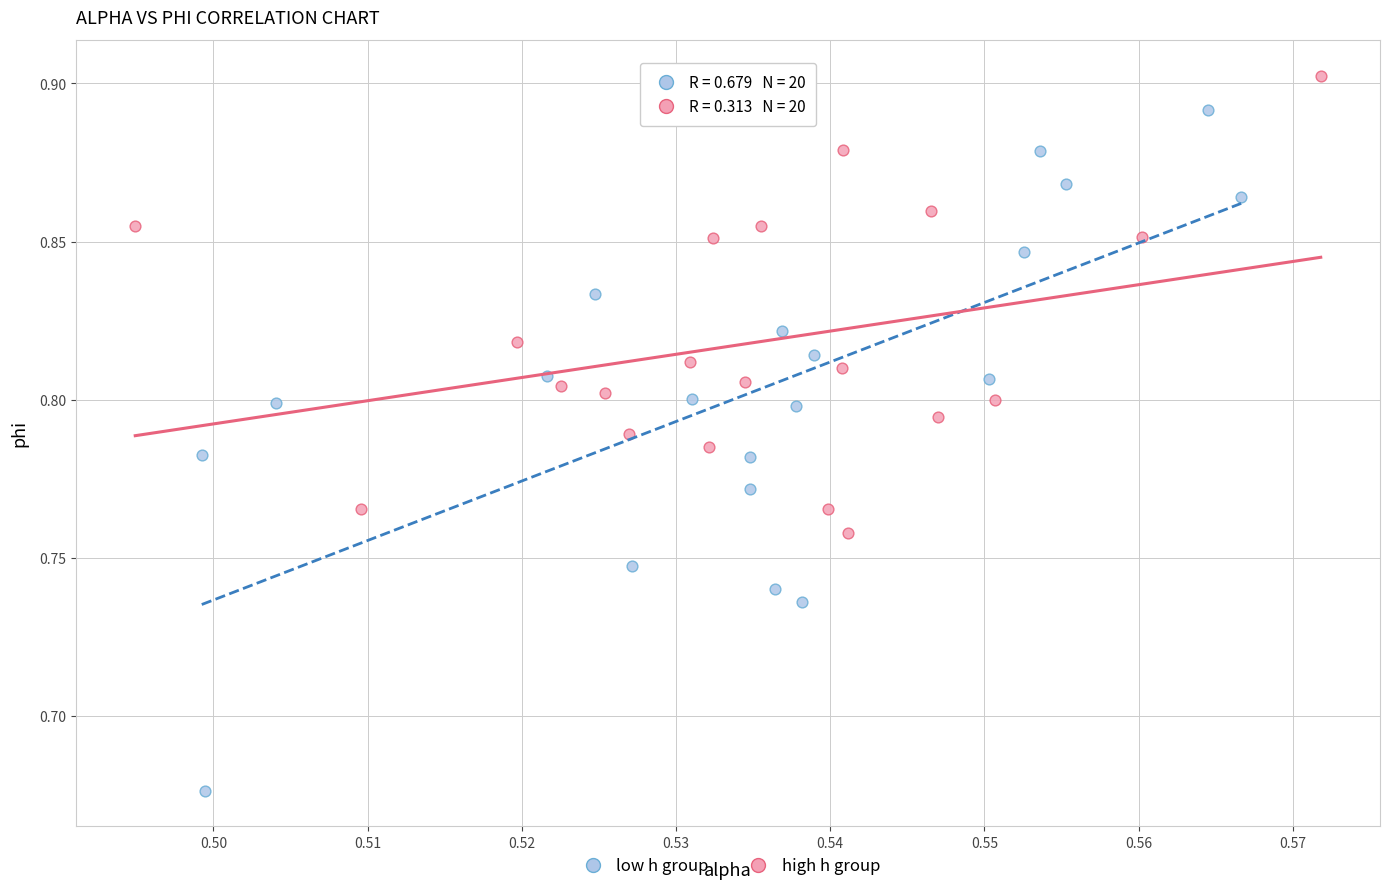

What are all the series names shown in the legend?

low h group, high h group